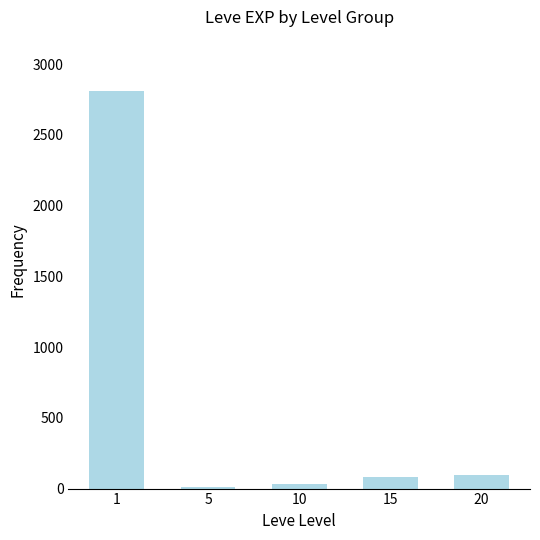

The chart shows a value of 32 at 10. True or false?

True